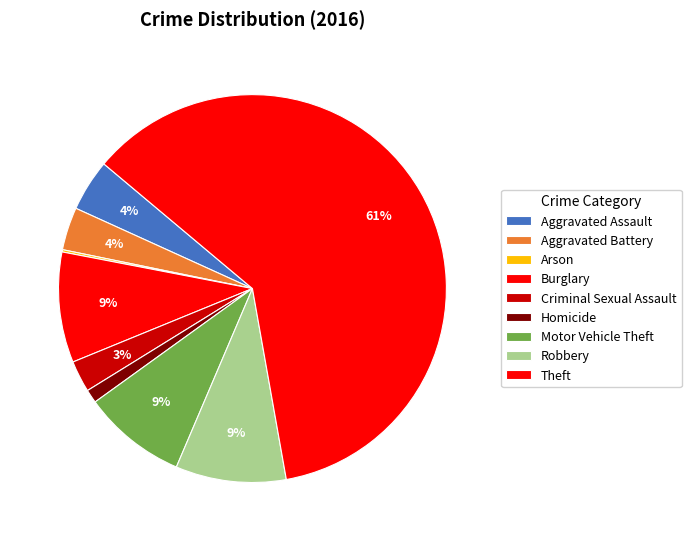

Does any single category account for the majority?

Yes